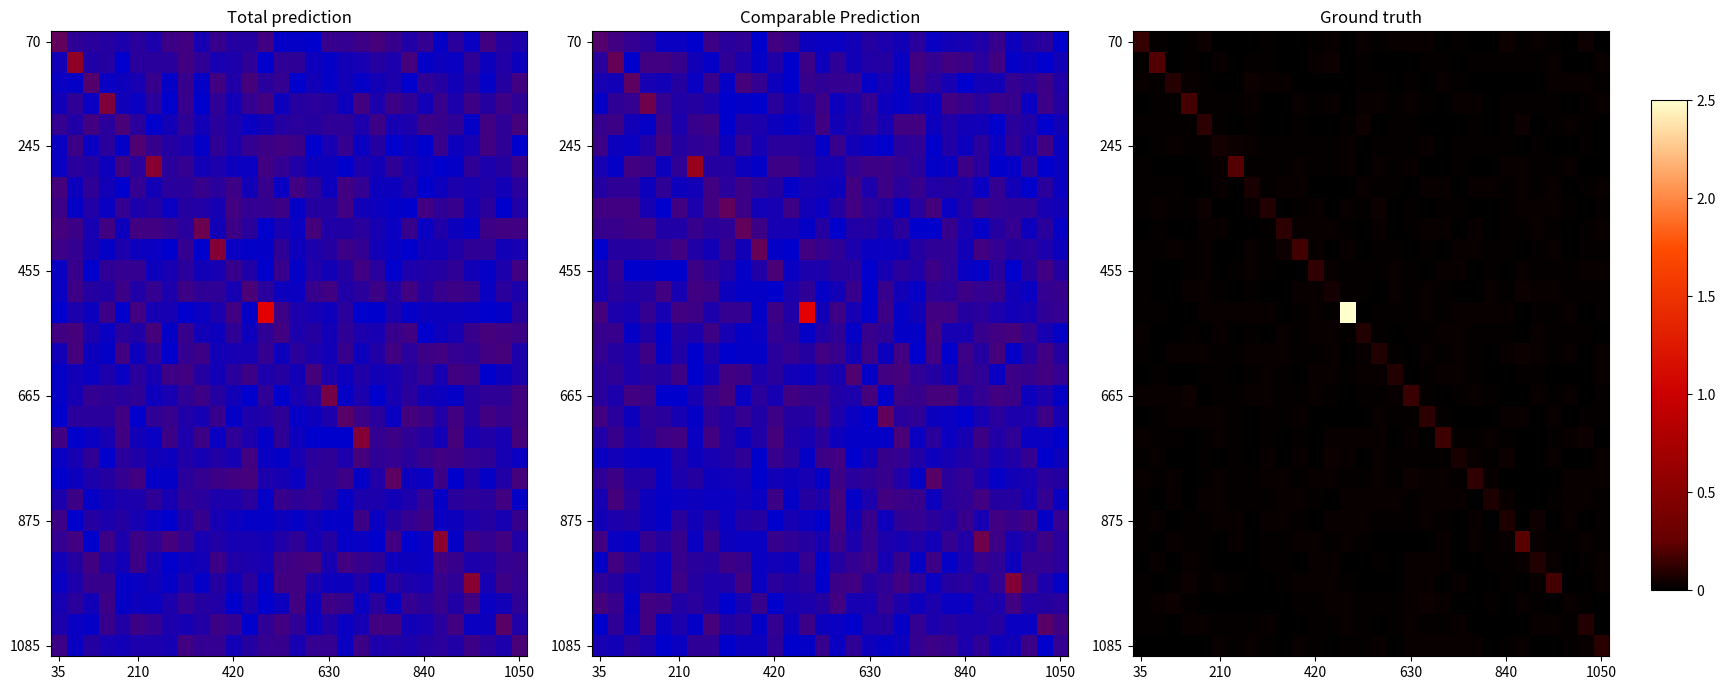

Reading left to right, extract all data points from this chart.

row_0: 0.1	0.0	0.0	0.0	0.0	0.0	0.0	0.0	0.0	0.0	0.0	0.0	0.0	0.0	0.0	0.0	0.0	0.0	0.0	0.0	0.0	0.0	0.0	0.0	0.0	0.0	0.0	0.0	0.0	0.0
row_1: 0.0	0.2	0.0	0.0	0.0	0.0	0.0	0.0	0.0	0.0	0.0	0.0	0.0	0.0	0.0	0.0	0.0	0.0	0.0	0.0	0.0	0.0	0.0	0.0	0.0	0.0	0.0	0.0	0.0	0.0
row_2: 0.0	0.0	0.1	0.0	0.0	0.0	0.0	0.0	0.0	0.0	0.0	0.0	0.0	0.0	0.0	0.0	0.0	0.0	0.0	0.0	0.0	0.0	0.0	0.0	0.0	0.0	0.0	0.0	0.0	0.0
row_3: 0.0	0.0	0.0	0.2	0.0	0.0	0.0	0.0	0.0	0.0	0.0	0.0	0.0	0.0	0.0	0.0	0.0	0.0	0.0	0.0	0.0	0.0	0.0	0.0	0.0	0.0	0.0	0.0	0.0	0.0
row_4: 0.0	0.0	0.0	0.0	0.1	0.0	0.0	0.0	0.0	0.0	0.0	0.0	0.0	0.0	0.0	0.0	0.0	0.0	0.0	0.0	0.0	0.0	0.0	0.0	0.0	0.0	0.0	0.0	0.0	0.0
row_5: 0.0	0.0	0.0	0.0	0.0	0.1	0.0	0.0	0.0	0.0	0.0	0.0	0.0	0.0	0.0	0.0	0.0	0.0	0.0	0.0	0.0	0.0	0.0	0.0	0.0	0.0	0.0	0.0	0.0	0.0
row_6: 0.0	0.0	0.0	0.0	0.0	0.0	0.2	0.0	0.0	0.0	0.0	0.0	0.0	0.0	0.0	0.0	0.0	0.0	0.0	0.0	0.0	0.0	0.0	0.0	0.0	0.0	0.0	0.0	0.0	0.0
row_7: 0.0	0.0	0.0	0.0	0.0	0.0	0.0	0.1	0.0	0.0	0.0	0.0	0.0	0.0	0.0	0.0	0.0	0.0	0.0	0.0	0.0	0.0	0.0	0.0	0.0	0.0	0.0	0.0	0.0	0.0
row_8: 0.0	0.0	0.0	0.0	0.0	0.0	0.0	0.0	0.1	0.0	0.0	0.0	0.0	0.0	0.0	0.0	0.0	0.0	0.0	0.0	0.0	0.0	0.0	0.0	0.0	0.0	0.0	0.0	0.0	0.0
row_9: 0.0	0.0	0.0	0.0	0.0	0.0	0.0	0.0	0.0	0.1	0.0	0.0	0.0	0.0	0.0	0.0	0.0	0.0	0.0	0.0	0.0	0.0	0.0	0.0	0.0	0.0	0.0	0.0	0.0	0.0
row_10: 0.0	0.0	0.0	0.0	0.0	0.0	0.0	0.0	0.0	0.0	0.2	0.0	0.0	0.0	0.0	0.0	0.0	0.0	0.0	0.0	0.0	0.0	0.0	0.0	0.0	0.0	0.0	0.0	0.0	0.0
row_11: 0.0	0.0	0.0	0.0	0.0	0.0	0.0	0.0	0.0	0.0	0.0	0.1	0.0	0.0	0.0	0.0	0.0	0.0	0.0	0.0	0.0	0.0	0.0	0.0	0.0	0.0	0.0	0.0	0.0	0.0
row_12: 0.0	0.0	0.0	0.0	0.0	0.0	0.0	0.0	0.0	0.0	0.0	0.0	0.1	0.0	0.0	0.0	0.0	0.0	0.0	0.0	0.0	0.0	0.0	0.0	0.0	0.0	0.0	0.0	0.0	0.0
row_13: 0.0	0.0	0.0	0.0	0.0	0.0	0.0	0.0	0.0	0.0	0.0	0.0	0.0	2.5	0.0	0.0	0.0	0.0	0.0	0.0	0.0	0.0	0.0	0.0	0.0	0.0	0.0	0.0	0.0	0.0
row_14: 0.0	0.0	0.0	0.0	0.0	0.0	0.0	0.0	0.0	0.0	0.0	0.0	0.0	0.0	0.1	0.0	0.0	0.0	0.0	0.0	0.0	0.0	0.0	0.0	0.0	0.0	0.0	0.0	0.0	0.0
row_15: 0.0	0.0	0.0	0.0	0.0	0.0	0.0	0.0	0.0	0.0	0.0	0.0	0.0	0.0	0.0	0.1	0.0	0.0	0.0	0.0	0.0	0.0	0.0	0.0	0.0	0.0	0.0	0.0	0.0	0.0
row_16: 0.0	0.0	0.0	0.0	0.0	0.0	0.0	0.0	0.0	0.0	0.0	0.0	0.0	0.0	0.0	0.0	0.1	0.0	0.0	0.0	0.0	0.0	0.0	0.0	0.0	0.0	0.0	0.0	0.0	0.0
row_17: 0.0	0.0	0.0	0.0	0.0	0.0	0.0	0.0	0.0	0.0	0.0	0.0	0.0	0.0	0.0	0.0	0.0	0.1	0.0	0.0	0.0	0.0	0.0	0.0	0.0	0.0	0.0	0.0	0.0	0.0
row_18: 0.0	0.0	0.0	0.0	0.0	0.0	0.0	0.0	0.0	0.0	0.0	0.0	0.0	0.0	0.0	0.0	0.0	0.0	0.1	0.0	0.0	0.0	0.0	0.0	0.0	0.0	0.0	0.0	0.0	0.0
row_19: 0.0	0.0	0.0	0.0	0.0	0.0	0.0	0.0	0.0	0.0	0.0	0.0	0.0	0.0	0.0	0.0	0.0	0.0	0.0	0.2	0.0	0.0	0.0	0.0	0.0	0.0	0.0	0.0	0.0	0.0
row_20: 0.0	0.0	0.0	0.0	0.0	0.0	0.0	0.0	0.0	0.0	0.0	0.0	0.0	0.0	0.0	0.0	0.0	0.0	0.0	0.0	0.1	0.0	0.0	0.0	0.0	0.0	0.0	0.0	0.0	0.0
row_21: 0.0	0.0	0.0	0.0	0.0	0.0	0.0	0.0	0.0	0.0	0.0	0.0	0.0	0.0	0.0	0.0	0.0	0.0	0.0	0.0	0.0	0.1	0.0	0.0	0.0	0.0	0.0	0.0	0.0	0.0
row_22: 0.0	0.0	0.0	0.0	0.0	0.0	0.0	0.0	0.0	0.0	0.0	0.0	0.0	0.0	0.0	0.0	0.0	0.0	0.0	0.0	0.0	0.0	0.1	0.0	0.0	0.0	0.0	0.0	0.0	0.0
row_23: 0.0	0.0	0.0	0.0	0.0	0.0	0.0	0.0	0.0	0.0	0.0	0.0	0.0	0.0	0.0	0.0	0.0	0.0	0.0	0.0	0.0	0.0	0.0	0.1	0.0	0.0	0.0	0.0	0.0	0.0
row_24: 0.0	0.0	0.0	0.0	0.0	0.0	0.0	0.0	0.0	0.0	0.0	0.0	0.0	0.0	0.0	0.0	0.0	0.0	0.0	0.0	0.0	0.0	0.0	0.0	0.2	0.0	0.0	0.0	0.0	0.0
row_25: 0.0	0.0	0.0	0.0	0.0	0.0	0.0	0.0	0.0	0.0	0.0	0.0	0.0	0.0	0.0	0.0	0.0	0.0	0.0	0.0	0.0	0.0	0.0	0.0	0.0	0.1	0.0	0.0	0.0	0.0
row_26: 0.0	0.0	0.0	0.0	0.0	0.0	0.0	0.0	0.0	0.0	0.0	0.0	0.0	0.0	0.0	0.0	0.0	0.0	0.0	0.0	0.0	0.0	0.0	0.0	0.0	0.0	0.2	0.0	0.0	0.0
row_27: 0.0	0.0	0.0	0.0	0.0	0.0	0.0	0.0	0.0	0.0	0.0	0.0	0.0	0.0	0.0	0.0	0.0	0.0	0.0	0.0	0.0	0.0	0.0	0.0	0.0	0.0	0.0	0.0	0.0	0.0
row_28: 0.0	0.0	0.0	0.0	0.0	0.0	0.0	0.0	0.0	0.0	0.0	0.0	0.0	0.0	0.0	0.0	0.0	0.0	0.0	0.0	0.0	0.0	0.0	0.0	0.0	0.0	0.0	0.0	0.1	0.0
row_29: 0.0	0.0	0.0	0.0	0.0	0.0	0.0	0.0	0.0	0.0	0.0	0.0	0.0	0.0	0.0	0.0	0.0	0.0	0.0	0.0	0.0	0.0	0.0	0.0	0.0	0.0	0.0	0.0	0.0	0.1